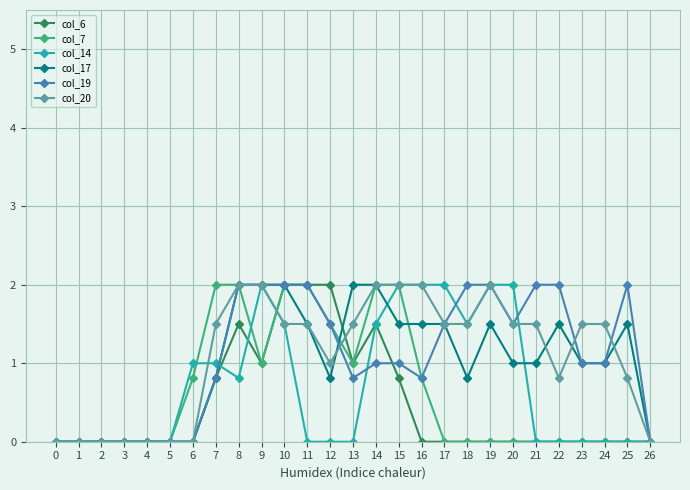

What is the total value across all series at 12?

6.8